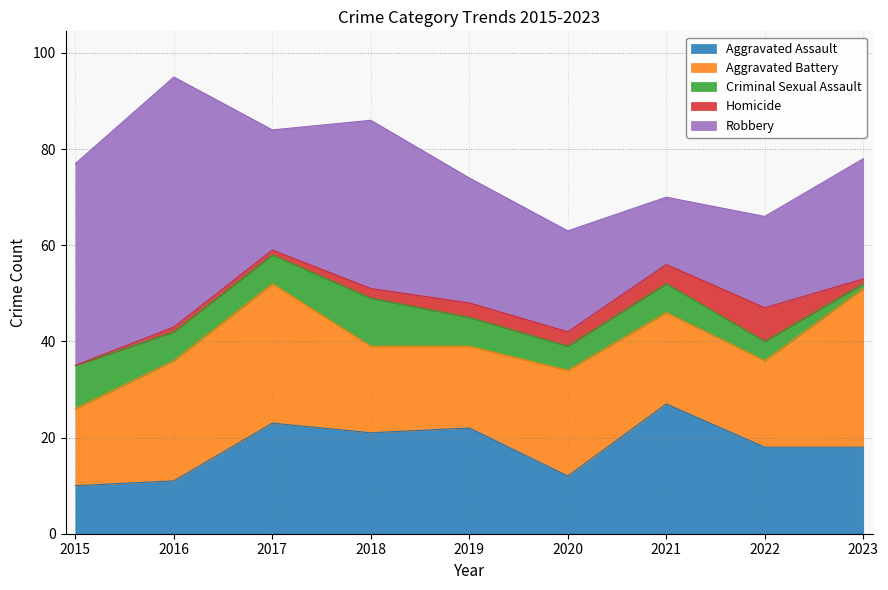

What is the sum of the Criminal Sexual Assault values at 2020 and 2023?

6